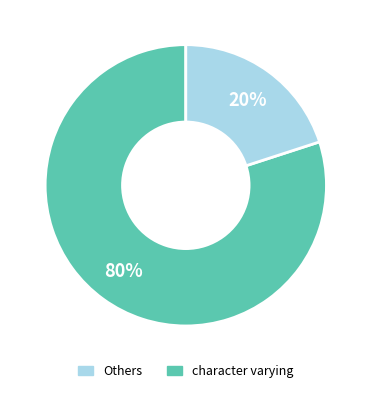

Does any single category account for the majority?

Yes